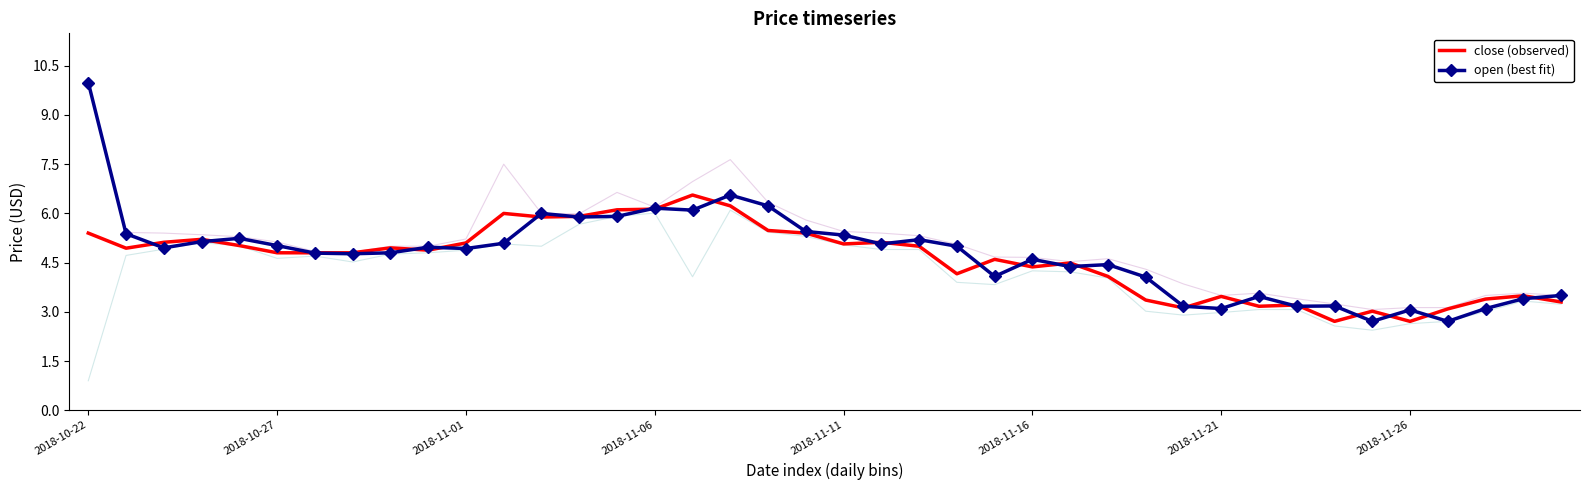

What position from the right is 33?

7